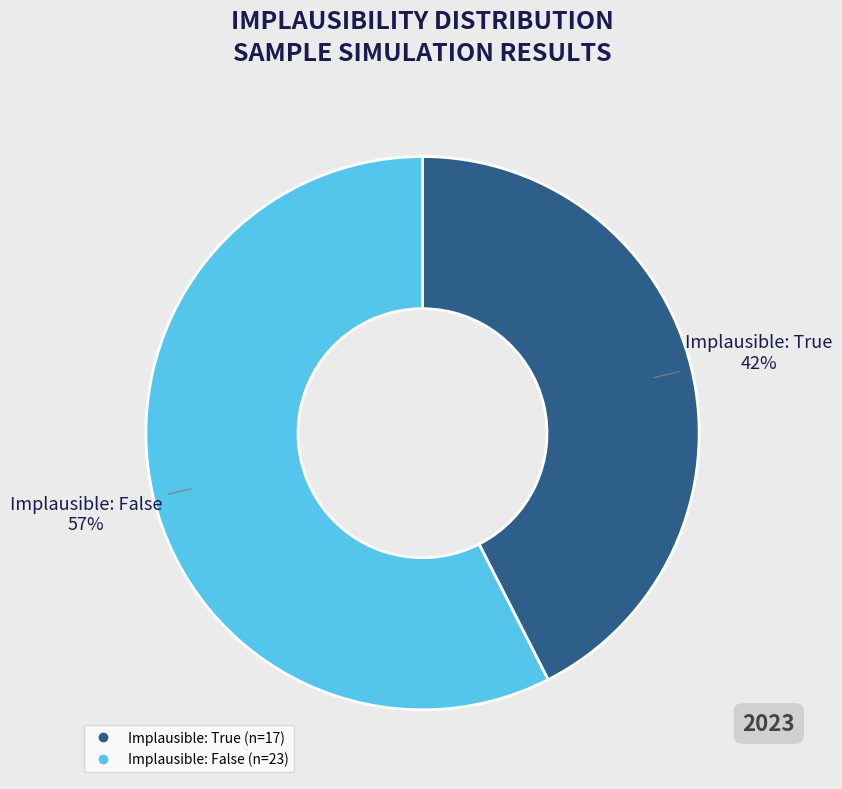

Is there any slice that represents more than half of the pie?

Yes